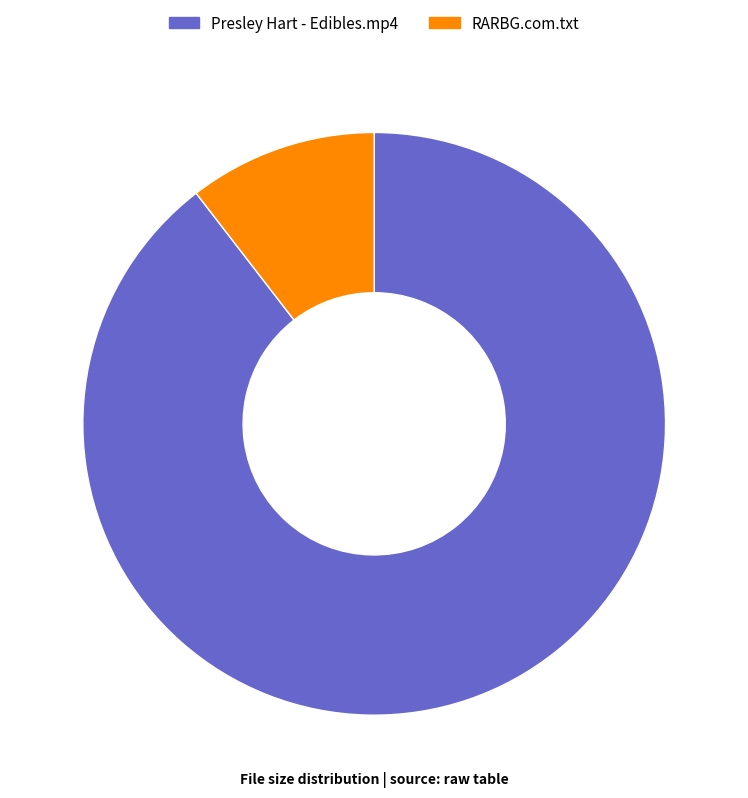

Between RARBG.com.txt and Presley Hart - Edibles.mp4, which is larger?

Presley Hart - Edibles.mp4